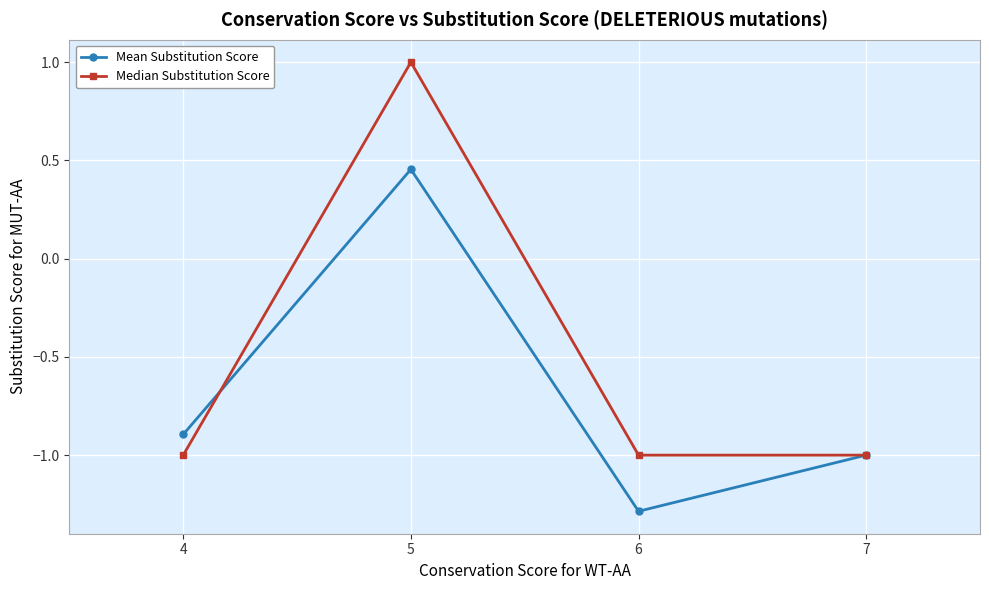

Where is the first local maximum for Median Substitution Score?

5